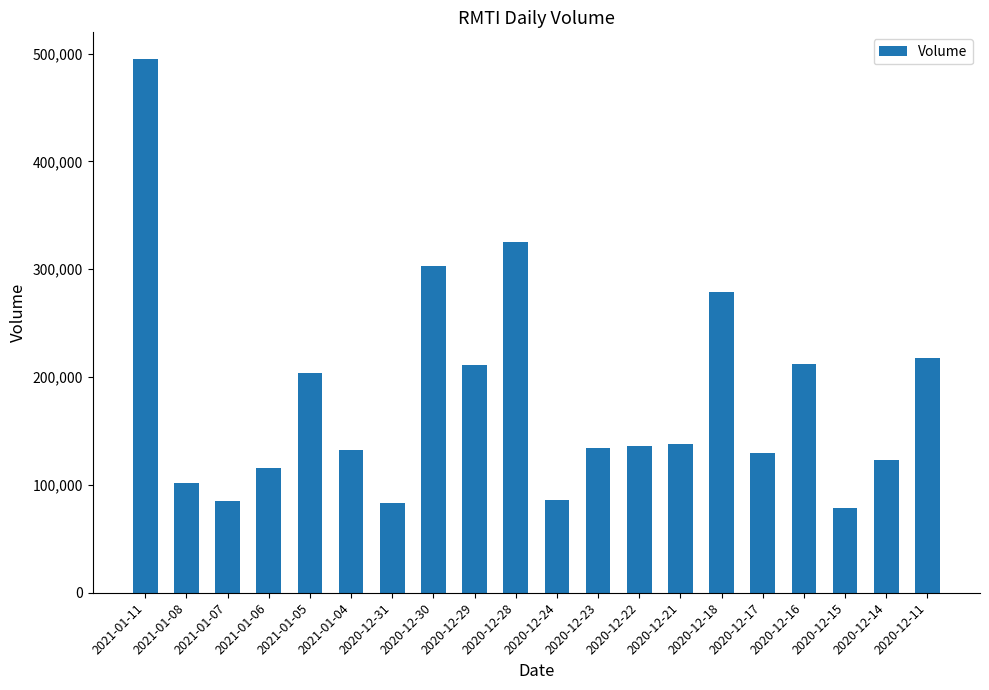

What is the value of the 9th bar from the left?

210854